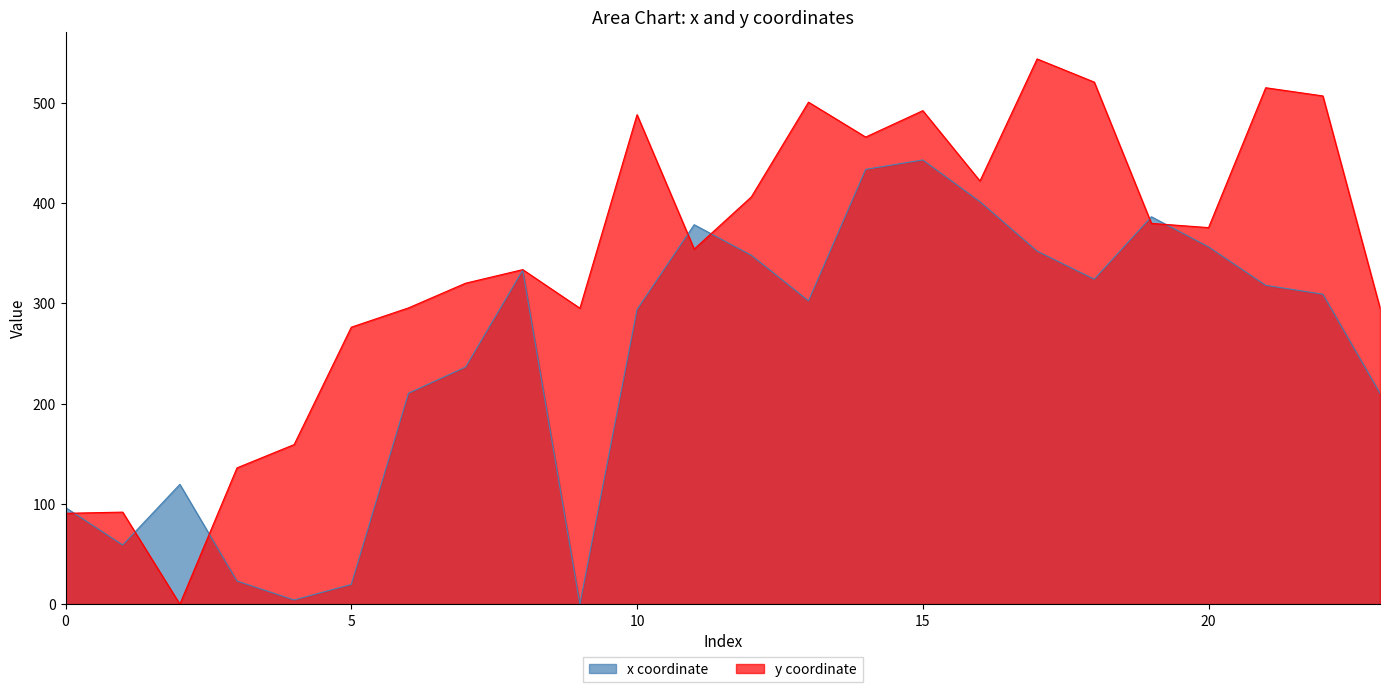

Rank the categories by y value from lowest to highest.

2, 0, 1, 3, 4, 5, 9, 6, 23, 7, 8, 11, 20, 19, 12, 16, 14, 10, 15, 13, 22, 21, 18, 17